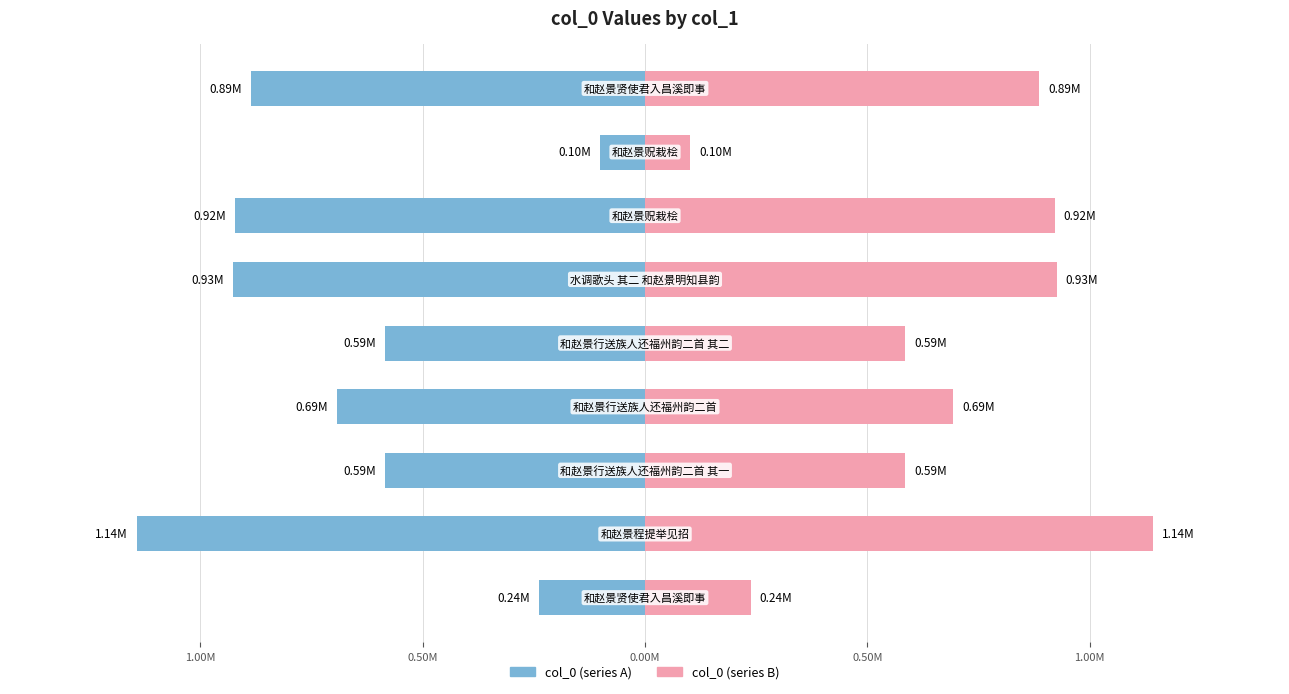

At 0.50M, list the series in order from smallest to largest.

col_0 (left), col_0 (right)